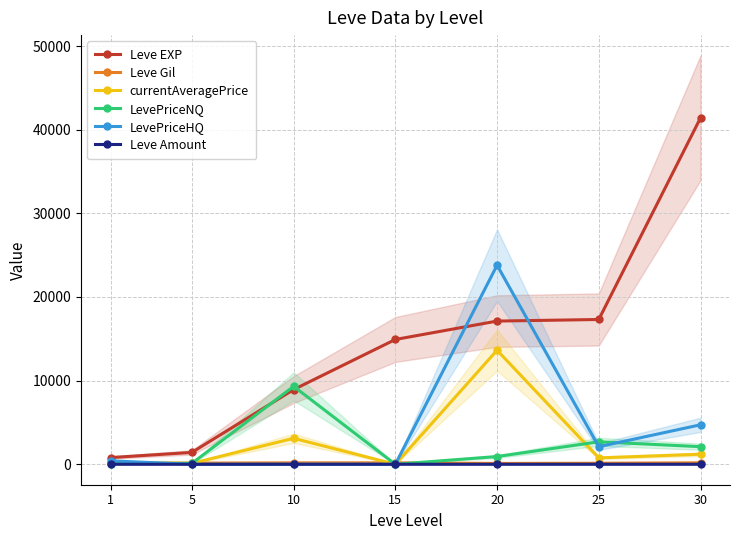

Which series has the largest total across all categories?

Leve EXP